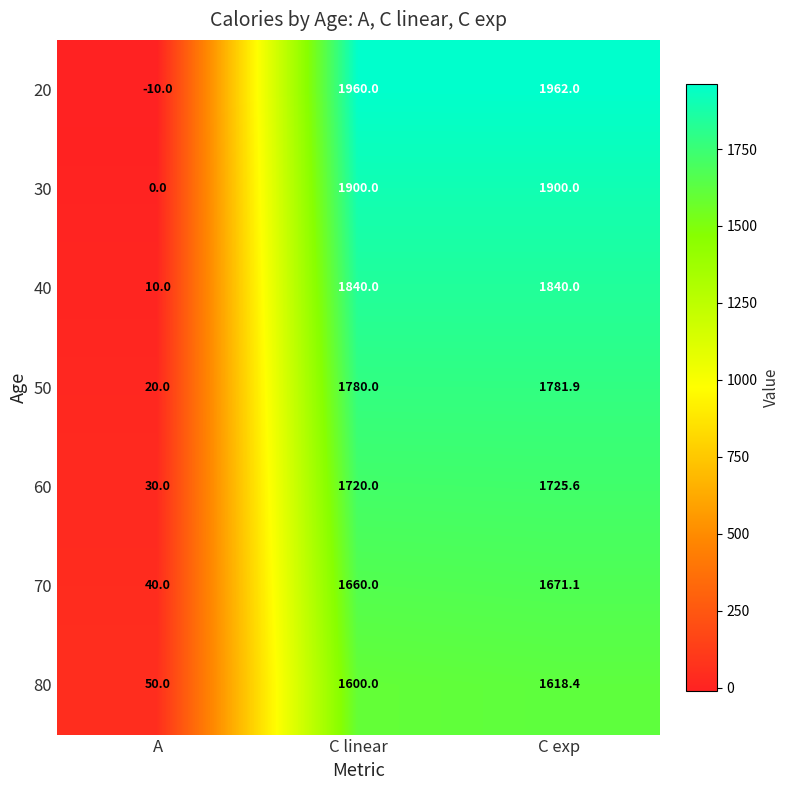

Rank the series by their maximum value, from highest to lowest.

20, 30, 40, 50, 60, 70, 80